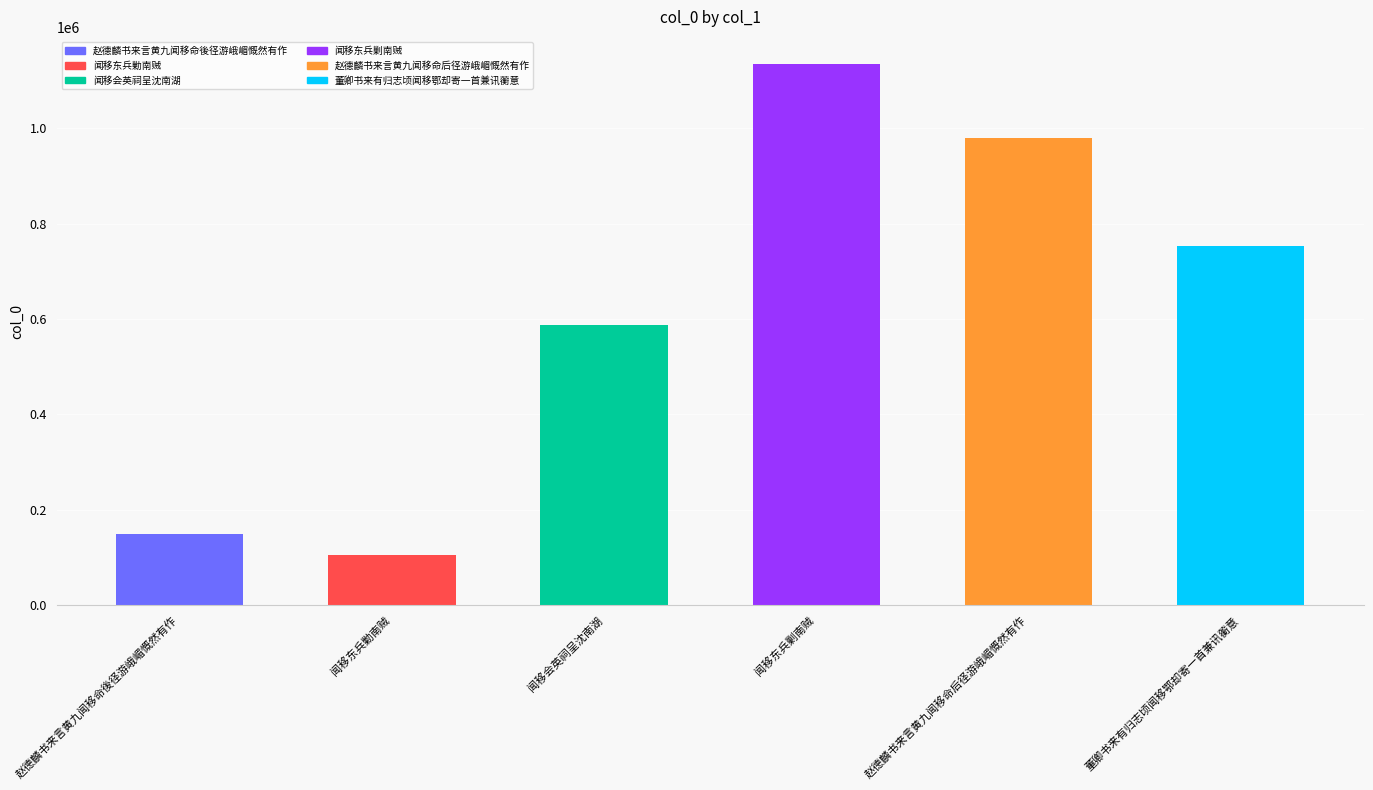

How many distinct data groups are displayed?

1